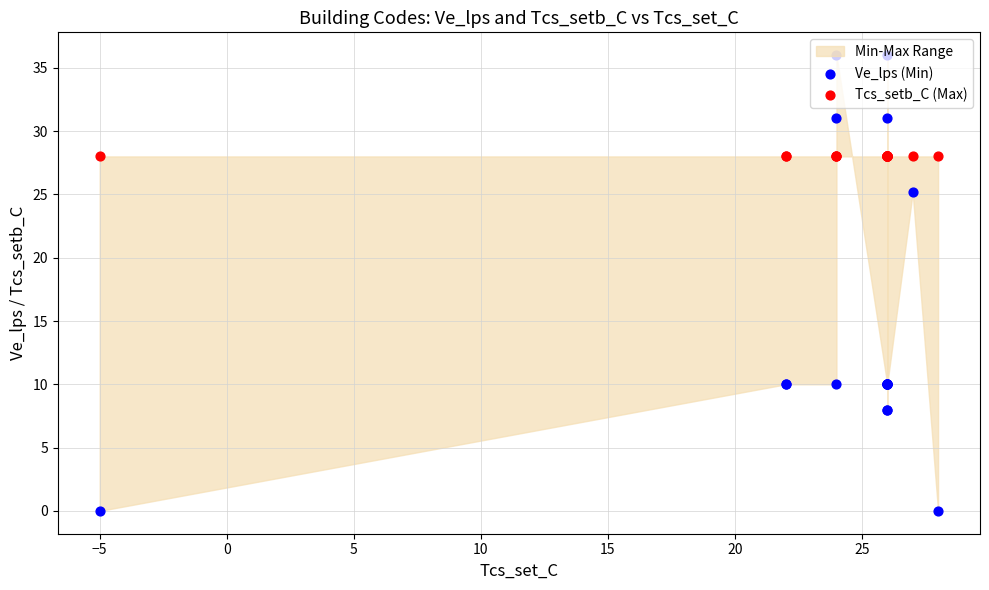

At how many categories does at least one series exceed 15?

18